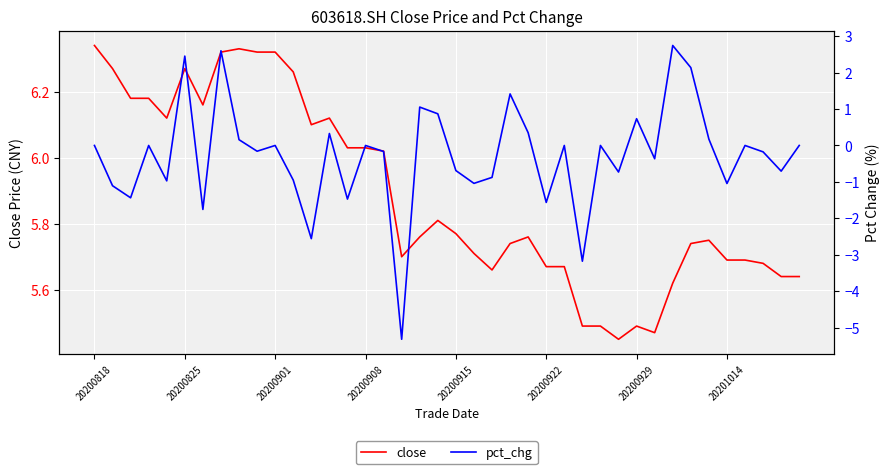

What is the difference between the maximum and minimum values in the pct_chg series?

8.1